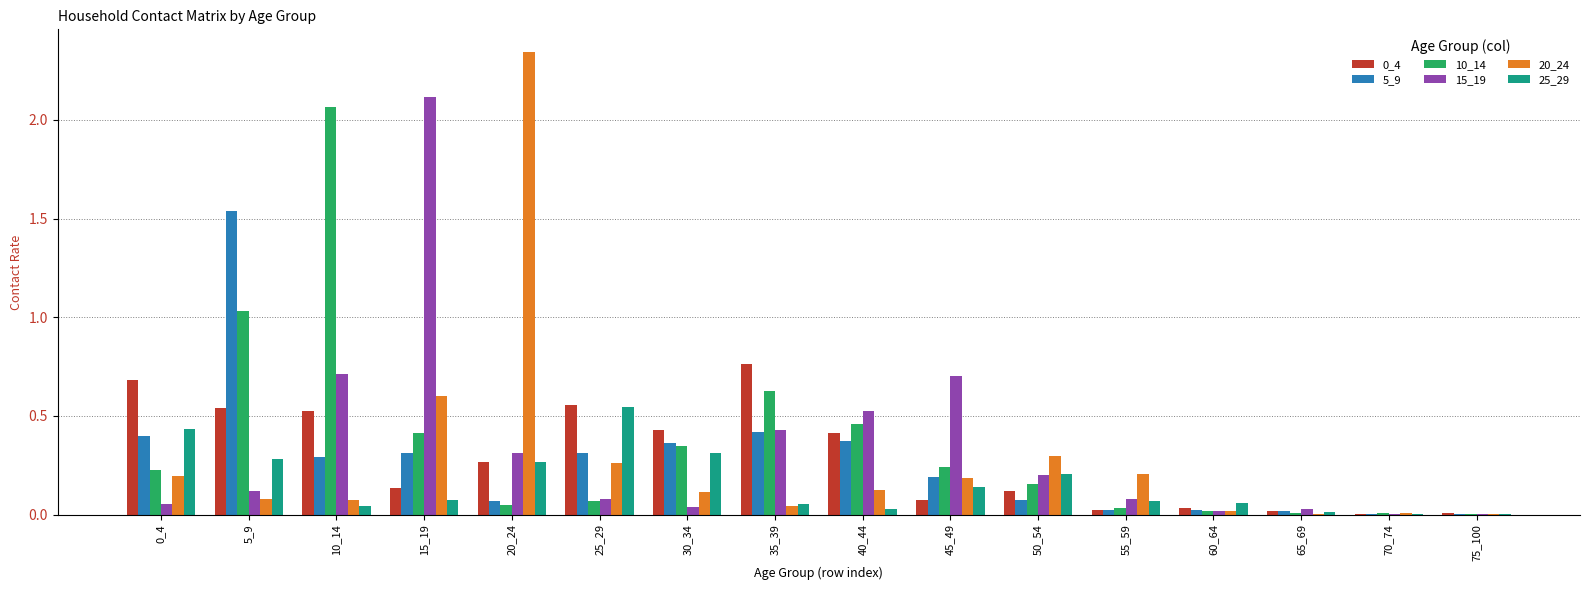

At which label does 5_9 reach its peak?

5_9